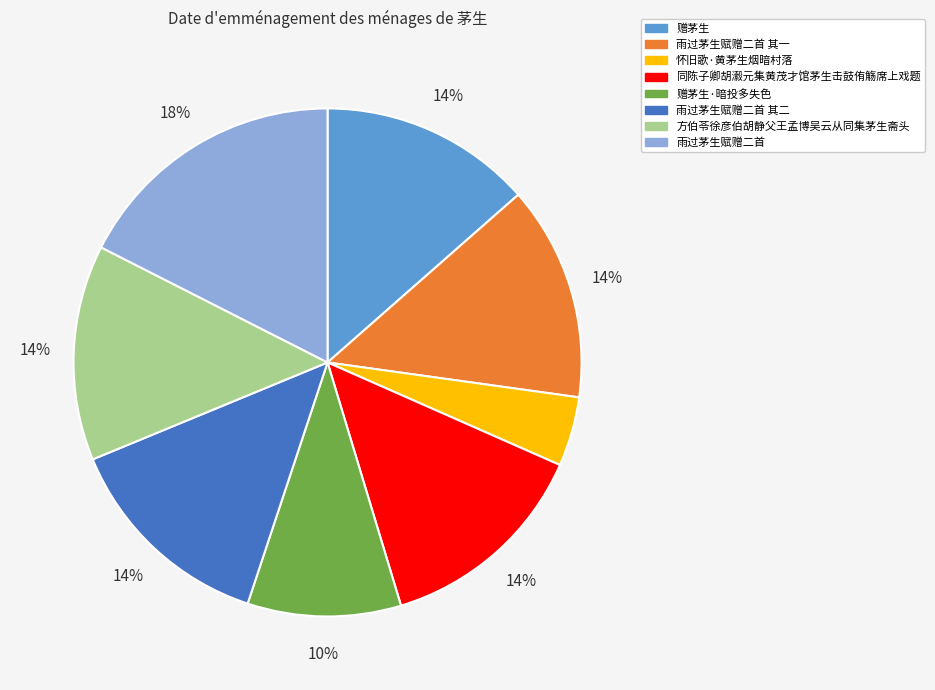

Does any single category account for the majority?

No